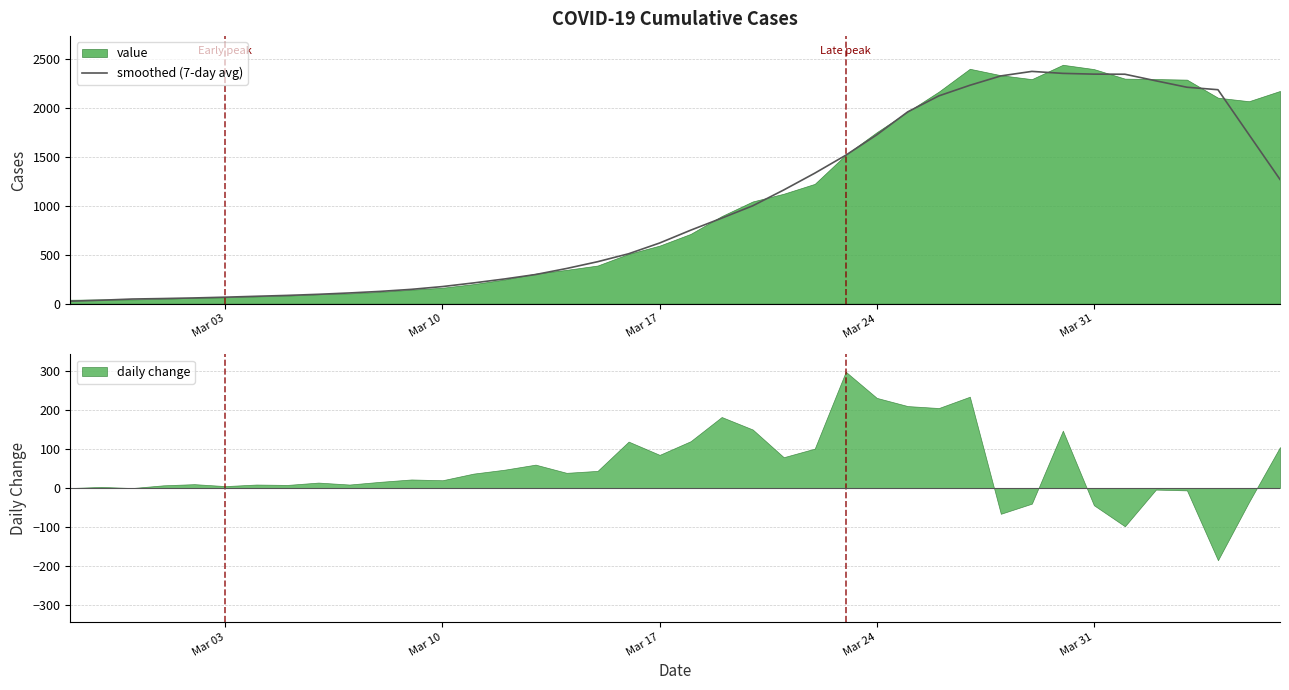

True or false: daily change has a value of -44 at Mar 31.

True